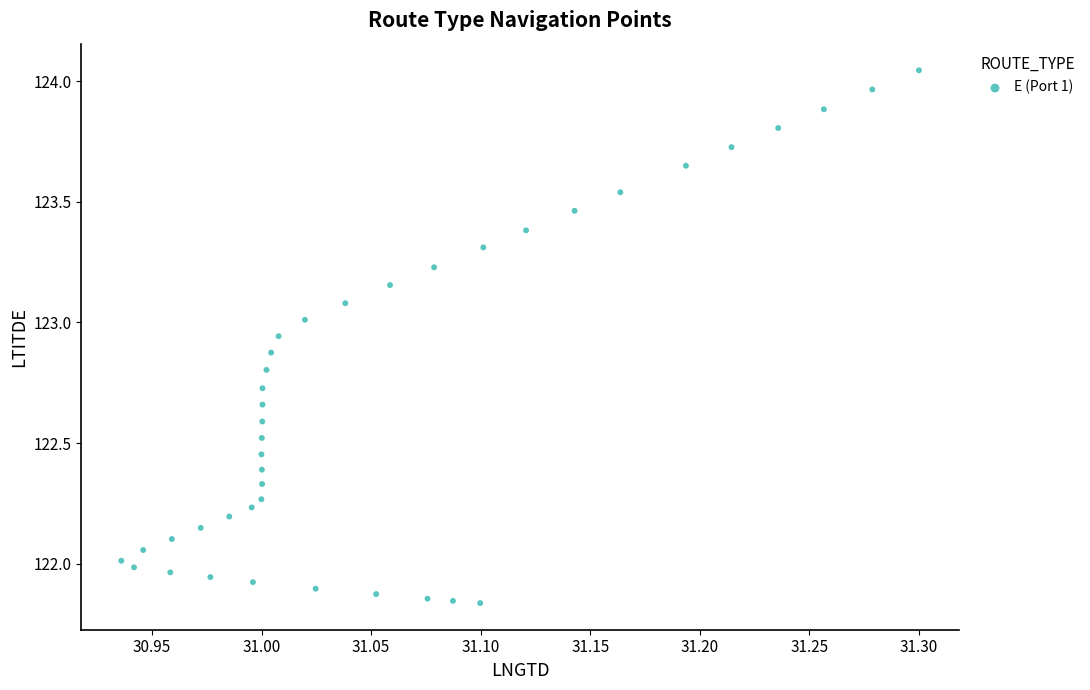

What is the range of X values (max minus min)?

0.4